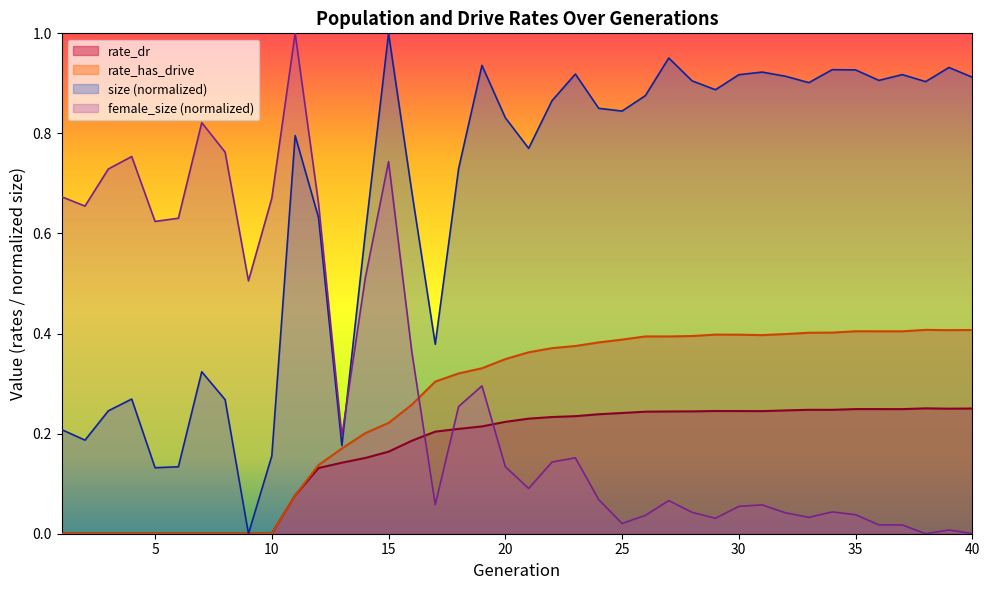

Does the chart display data point markers on the line(s)?

No